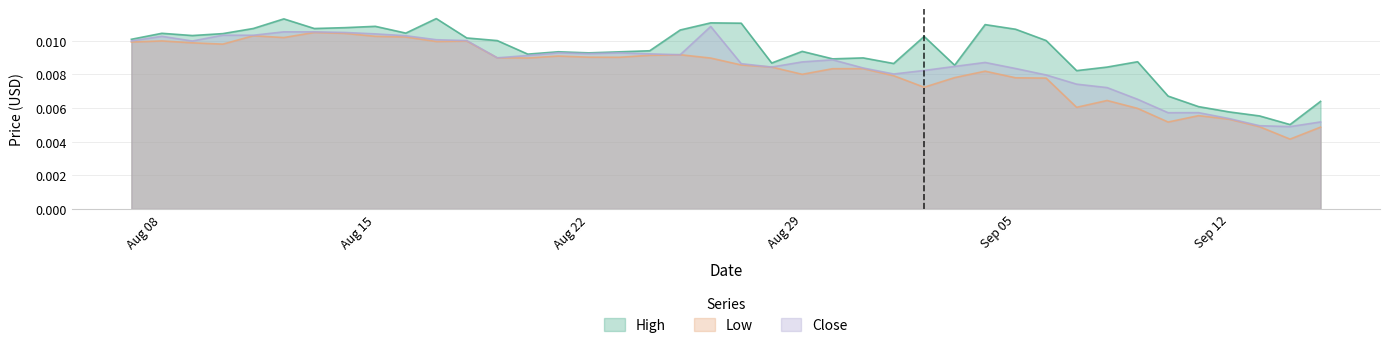

True or false: Low and Close intersect in this chart.

False